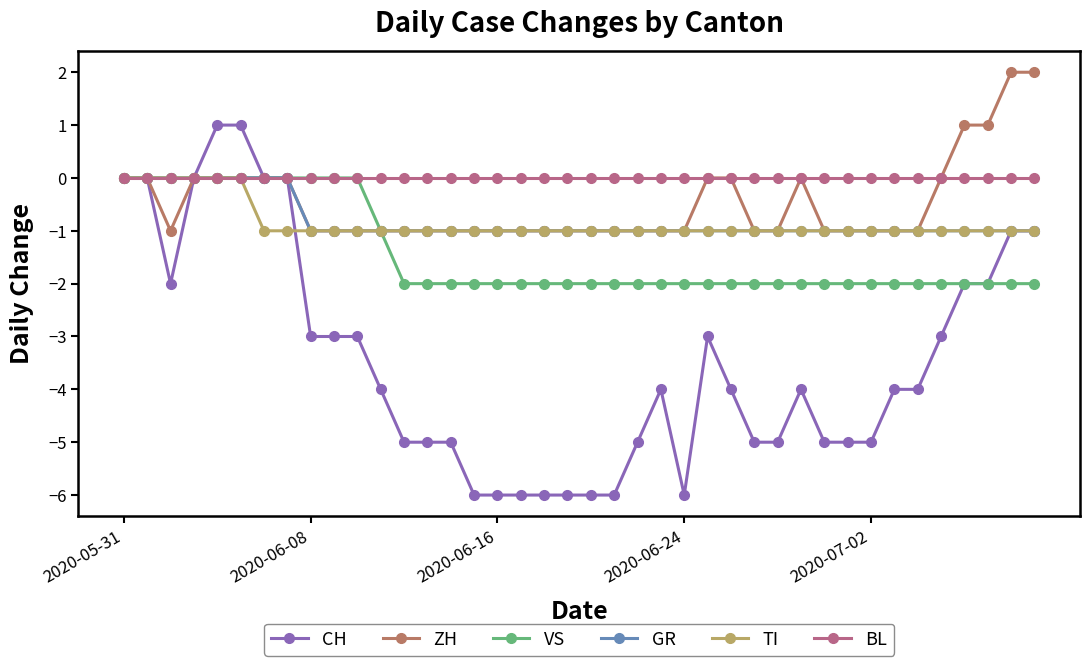

Reading left to right, what are all the values shown in this chart?

CH: 0	0	-2	0	1	1	0	0	-3	-3	-3	-4	-5	-5	-5	-6	-6	-6	-6	-6	-6	-6	-5	-4	-6	-3	-4	-5	-5	-4	-5	-5	-5	-4	-4	-3	-2	-2	-1	-1
ZH: 0	0	-1	0	0	0	0	0	-1	-1	-1	-1	-1	-1	-1	-1	-1	-1	-1	-1	-1	-1	-1	-1	-1	0	0	-1	-1	0	-1	-1	-1	-1	-1	0	1	1	2	2
VS: 0	0	0	0	0	0	0	0	0	0	0	-1	-2	-2	-2	-2	-2	-2	-2	-2	-2	-2	-2	-2	-2	-2	-2	-2	-2	-2	-2	-2	-2	-2	-2	-2	-2	-2	-2	-2
GR: 0	0	0	0	0	0	0	0	-1	-1	-1	-1	-1	-1	-1	-1	-1	-1	-1	-1	-1	-1	-1	-1	-1	-1	-1	-1	-1	-1	-1	-1	-1	-1	-1	-1	-1	-1	-1	-1
TI: 0	0	0	0	0	0	-1	-1	-1	-1	-1	-1	-1	-1	-1	-1	-1	-1	-1	-1	-1	-1	-1	-1	-1	-1	-1	-1	-1	-1	-1	-1	-1	-1	-1	-1	-1	-1	-1	-1
BL: 0	0	0	0	0	0	0	0	0	0	0	0	0	0	0	0	0	0	0	0	0	0	0	0	0	0	0	0	0	0	0	0	0	0	0	0	0	0	0	0